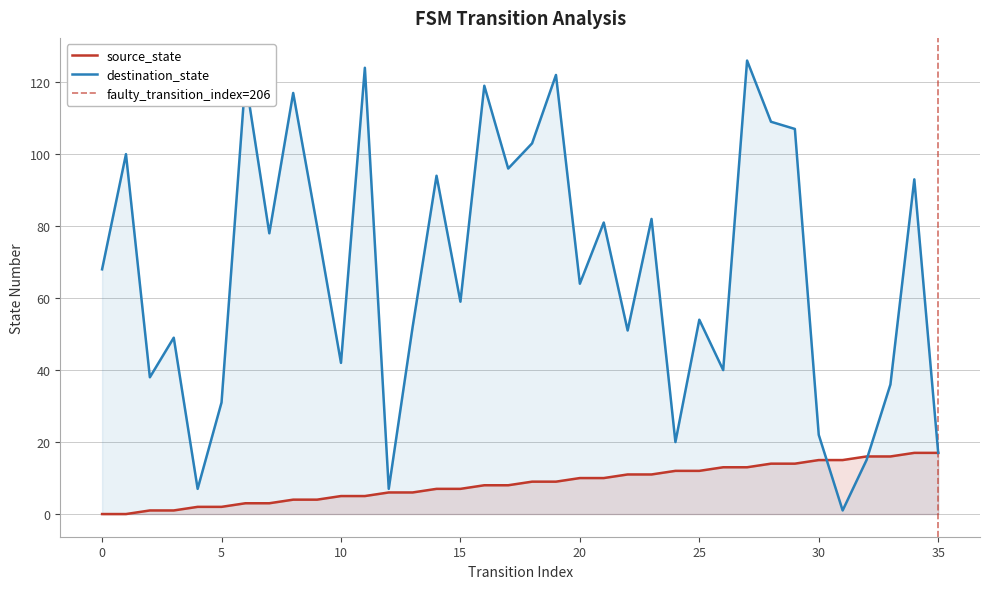

At which label does destination_state reach its peak?

27